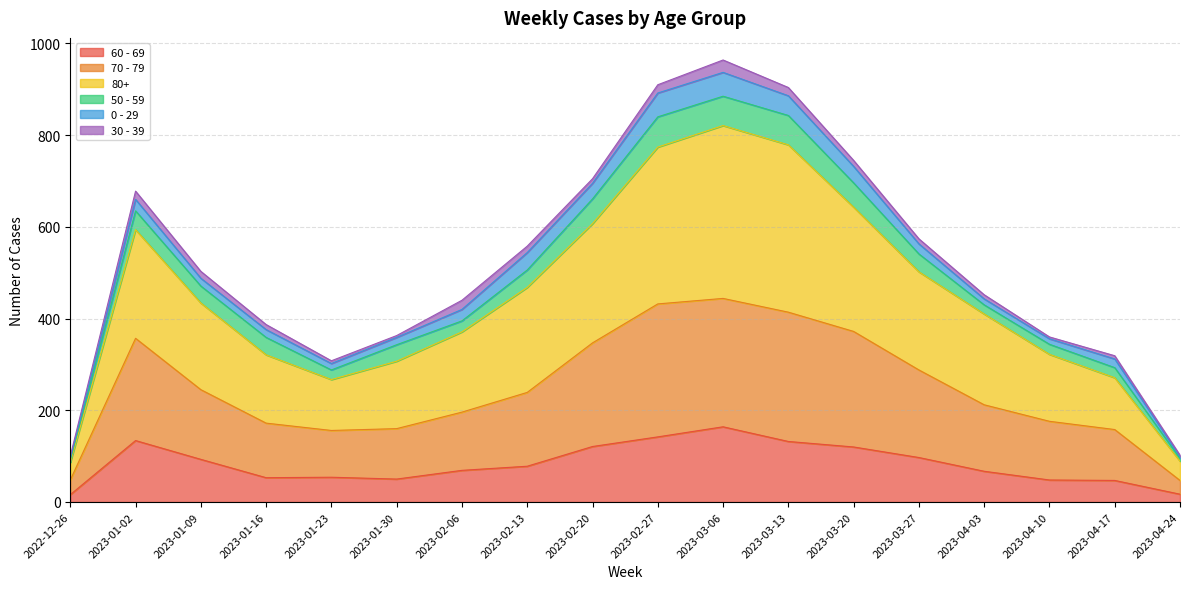

Which series has the largest total across all categories?

80+